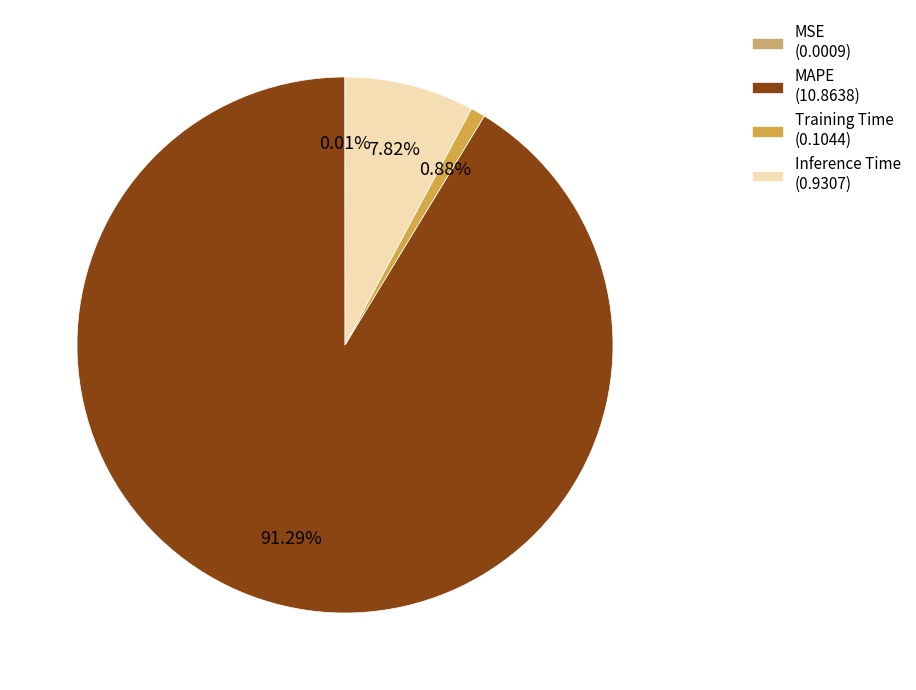

Does any single category account for the majority?

Yes